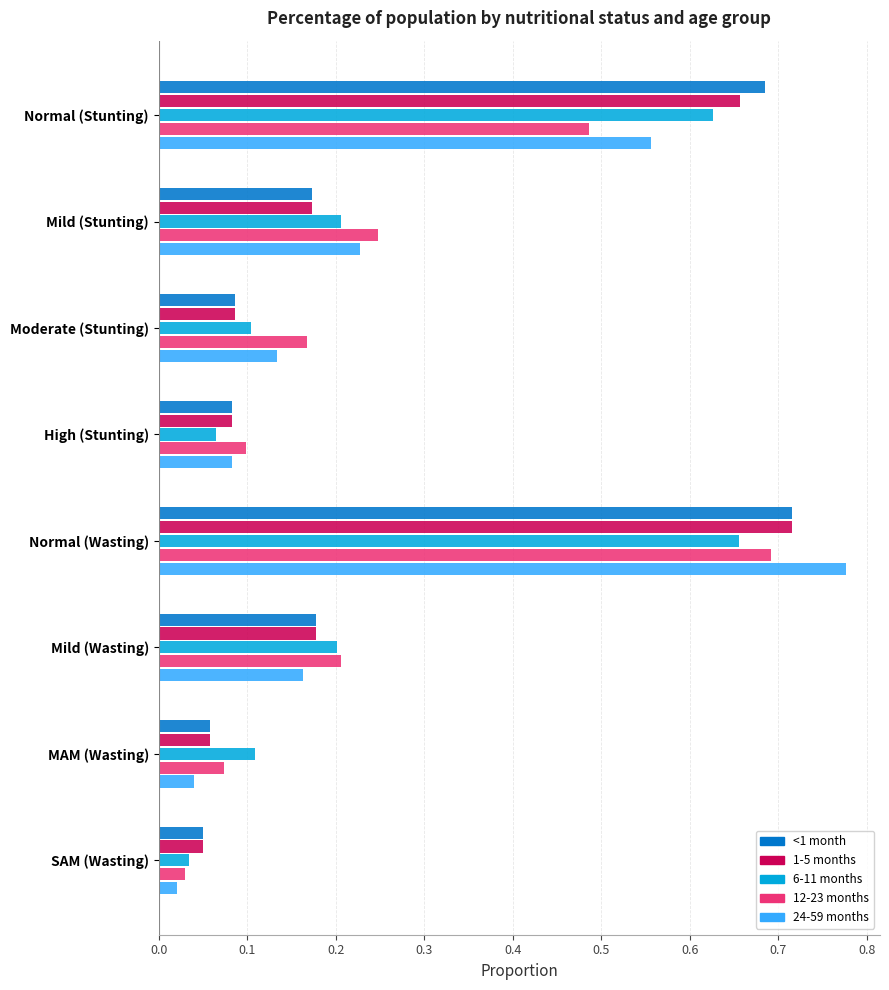

At which category is the sum across all series the highest?

Normal (Wasting)